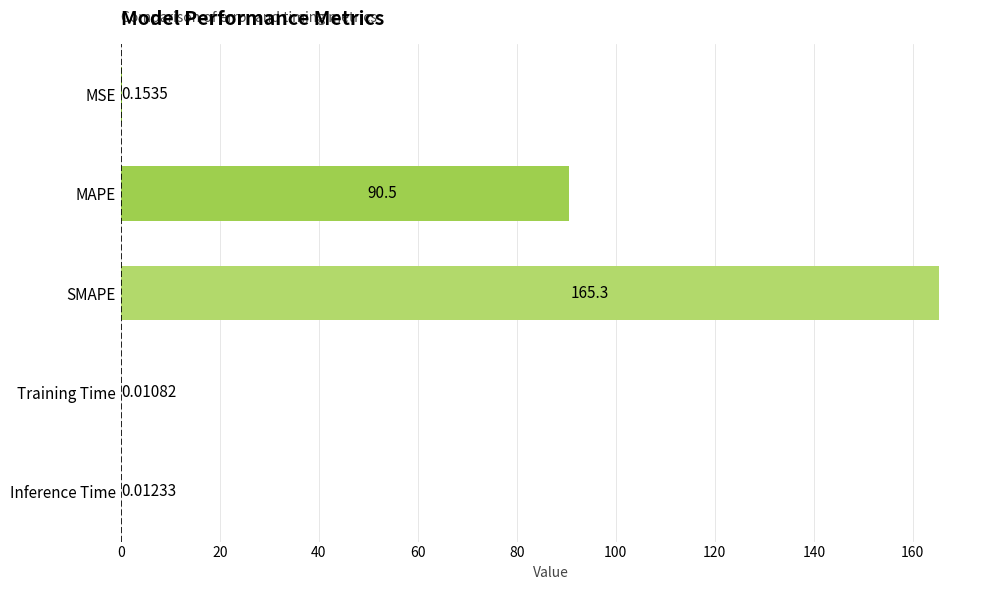

Between MSE and Inference Time, which is larger?

MSE